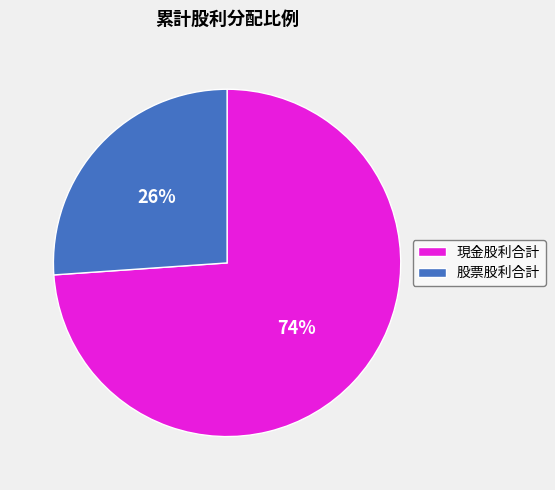

Which slice is the smallest?

股票股利合計